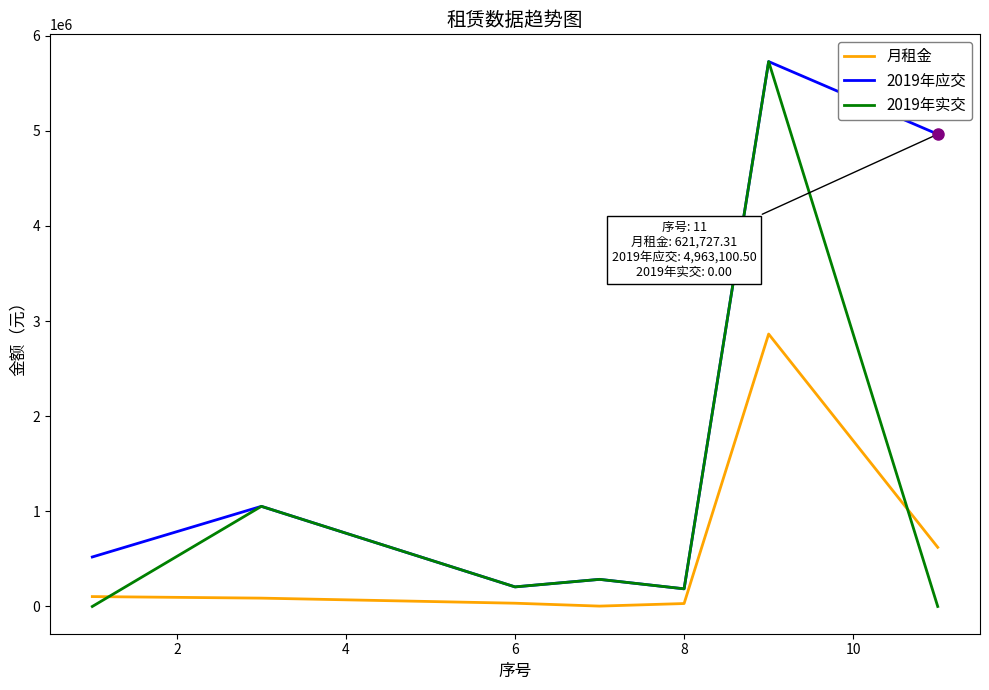

What is the minimum value for 2019年应交?

185473.4